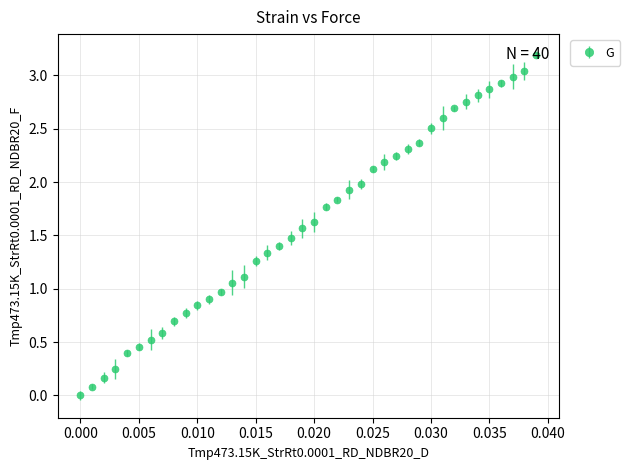

What is the sum of all values?

64.6